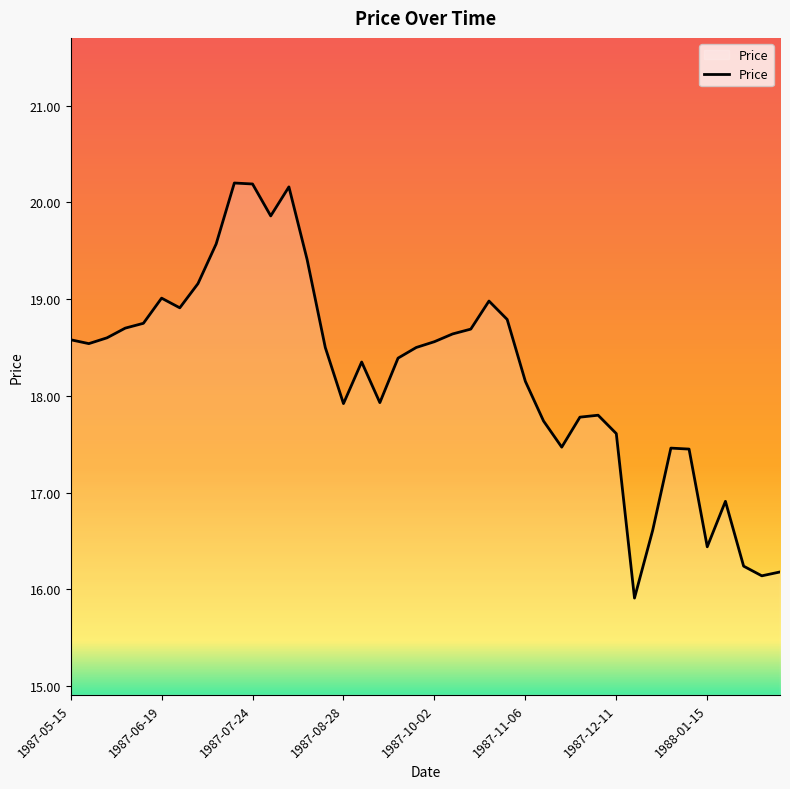

What is the minimum value shown in the chart?

15.9